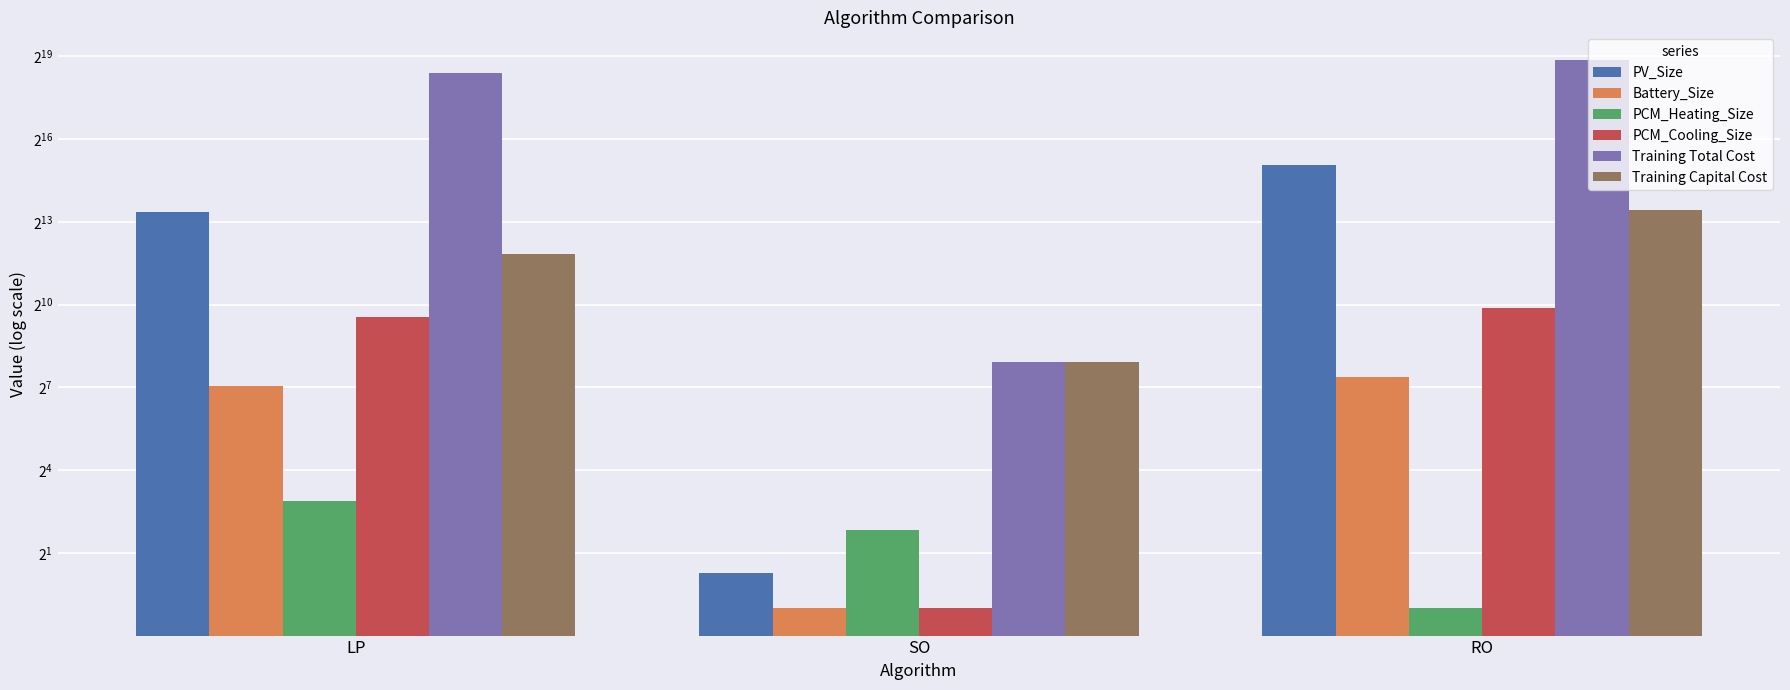

What is the label of the 3rd bar from the right?

LP